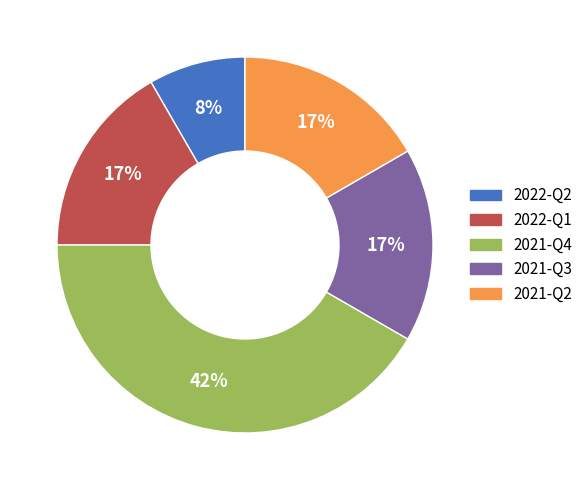

Does 2022-Q1 represent more than half of the total?

No